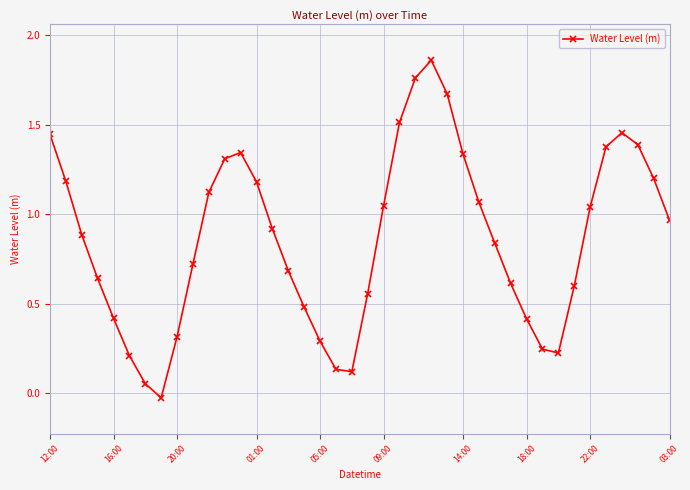

How many points are lower than both their immediate neighbors (excluding endpoints)?

3